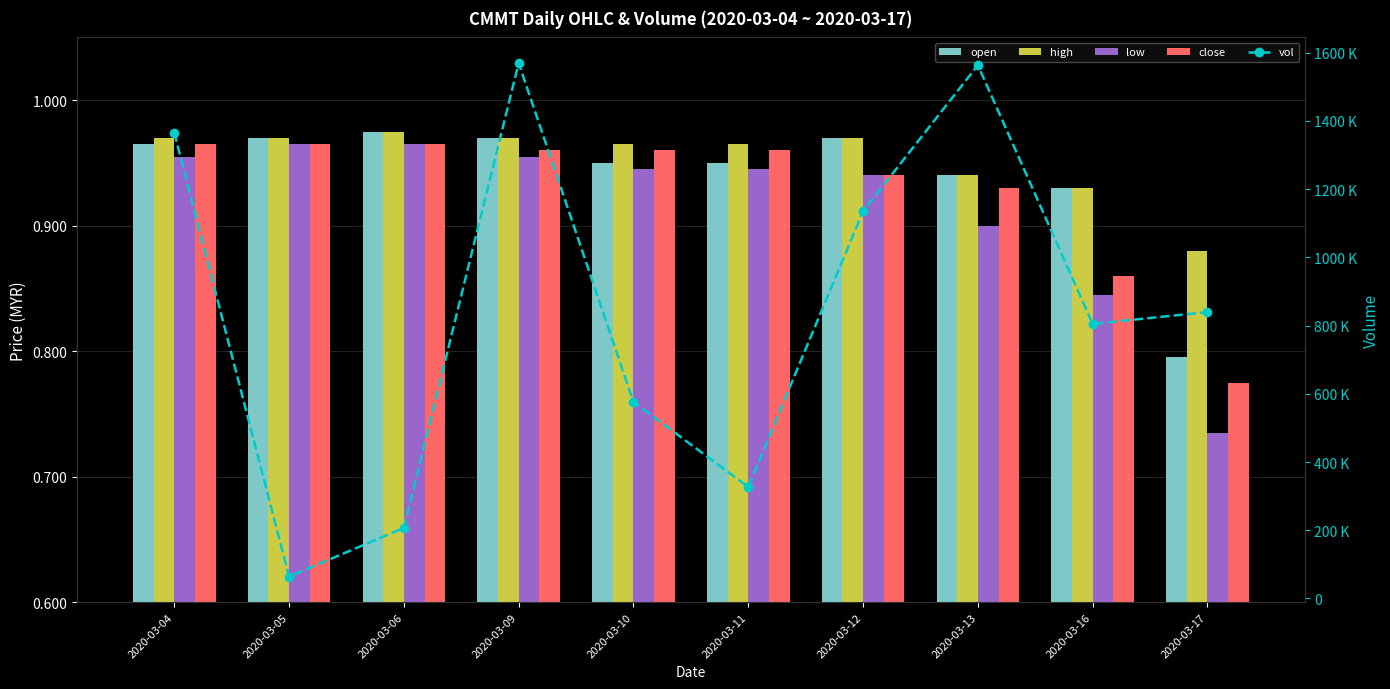

Reading left to right, what are all the values shown in this chart?

open: 2020-03-04=1.0	2020-03-05=1.0	2020-03-06=1.0	2020-03-09=1.0	2020-03-10=0.9	2020-03-11=0.9	2020-03-12=1.0	2020-03-13=0.9	2020-03-16=0.9	2020-03-17=0.8
high: 2020-03-04=1.0	2020-03-05=1.0	2020-03-06=1.0	2020-03-09=1.0	2020-03-10=1.0	2020-03-11=1.0	2020-03-12=1.0	2020-03-13=0.9	2020-03-16=0.9	2020-03-17=0.9
low: 2020-03-04=1.0	2020-03-05=1.0	2020-03-06=1.0	2020-03-09=1.0	2020-03-10=0.9	2020-03-11=0.9	2020-03-12=0.9	2020-03-13=0.9	2020-03-16=0.8	2020-03-17=0.7
close: 2020-03-04=1.0	2020-03-05=1.0	2020-03-06=1.0	2020-03-09=1.0	2020-03-10=1.0	2020-03-11=1.0	2020-03-12=0.9	2020-03-13=0.9	2020-03-16=0.9	2020-03-17=0.8
vol: 2020-03-04=1365100.0	2020-03-05=64200.0	2020-03-06=206800.0	2020-03-09=1569200.0	2020-03-10=575600.0	2020-03-11=326900.0	2020-03-12=1135200.0	2020-03-13=1563100.0	2020-03-16=804800.0	2020-03-17=839400.0